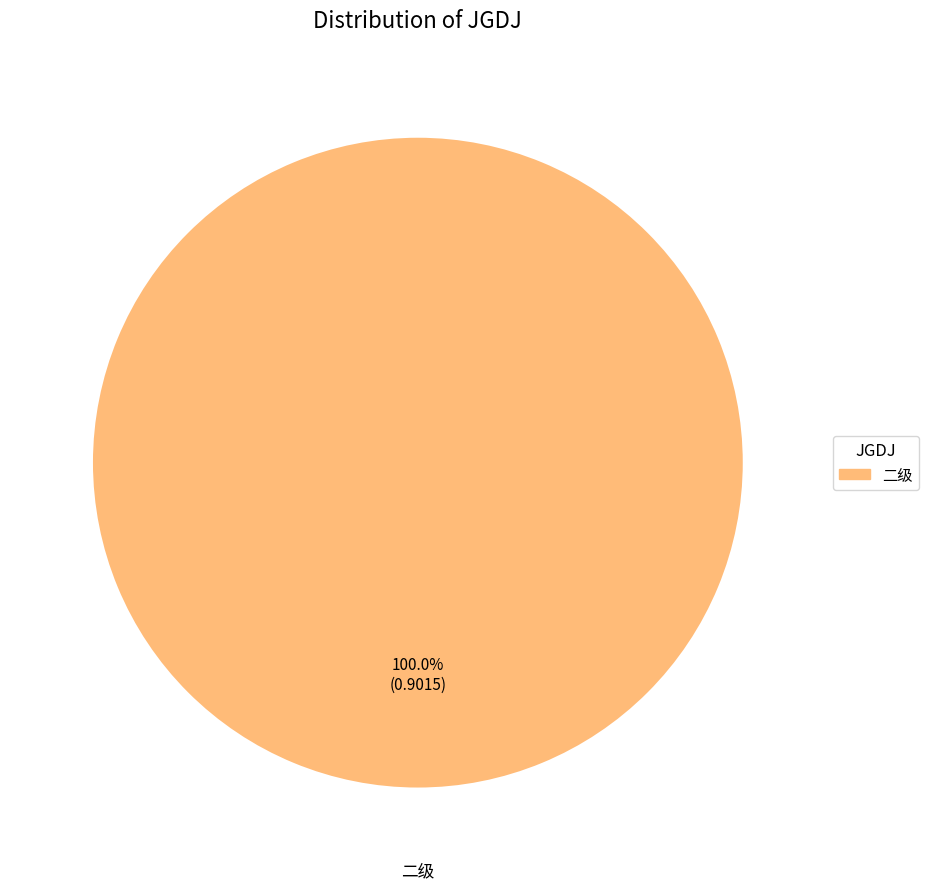

Is there a majority slice in this chart?

Yes